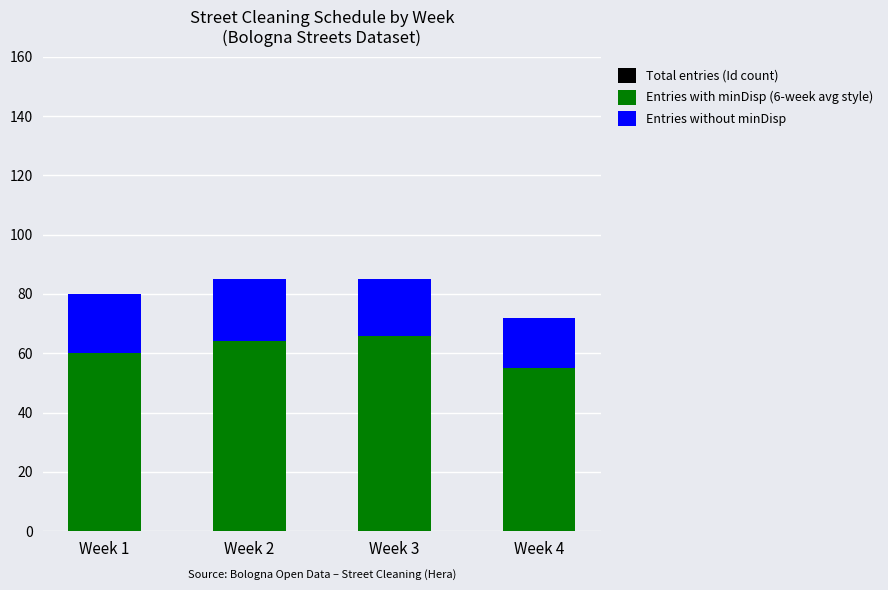

The Entries with minDisp (6-week avg style) series shows 55 at Week 4. True or false?

True